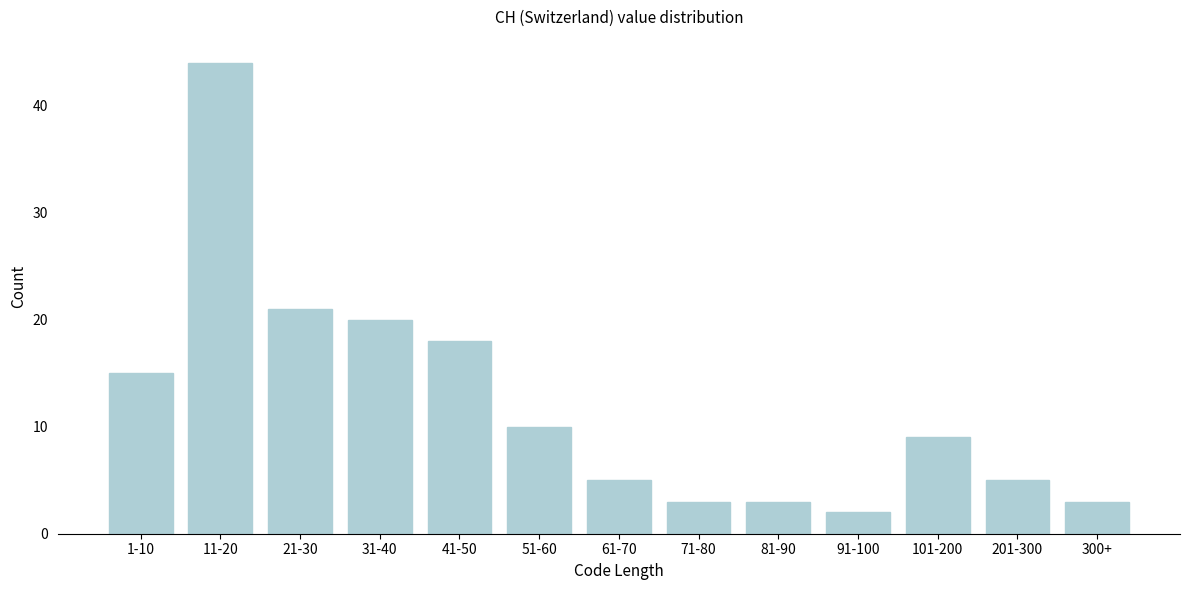

Reading right to left, transcribe all the data shown in this chart.

300+=3	201-300=5	101-200=9	91-100=2	81-90=3	71-80=3	61-70=5	51-60=10	41-50=18	31-40=20	21-30=21	11-20=44	1-10=15